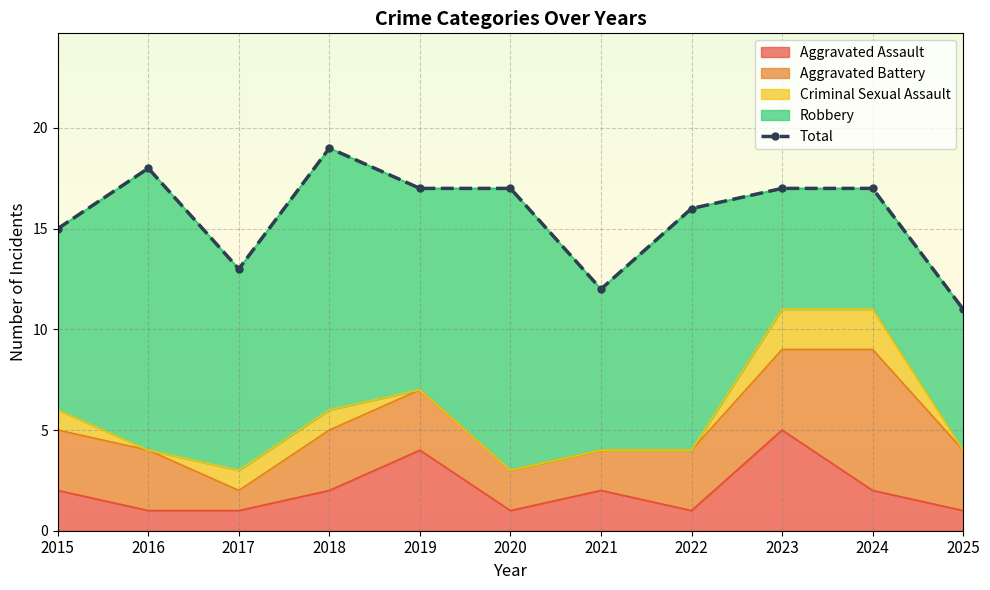

Reading left to right, extract all data points from this chart.

Aggravated Assault: 2015=2	2016=1	2017=1	2018=2	2019=4	2020=1	2021=2	2022=1	2023=5	2024=2	2025=1
Aggravated Battery: 2015=3	2016=3	2017=1	2018=3	2019=3	2020=2	2021=2	2022=3	2023=4	2024=7	2025=3
Criminal Sexual Assault: 2015=1	2016=0	2017=1	2018=1	2019=0	2020=0	2021=0	2022=0	2023=2	2024=2	2025=0
Robbery: 2015=9	2016=14	2017=10	2018=13	2019=10	2020=14	2021=8	2022=12	2023=6	2024=6	2025=7
Total: 2015=15	2016=18	2017=13	2018=19	2019=17	2020=17	2021=12	2022=16	2023=17	2024=17	2025=11